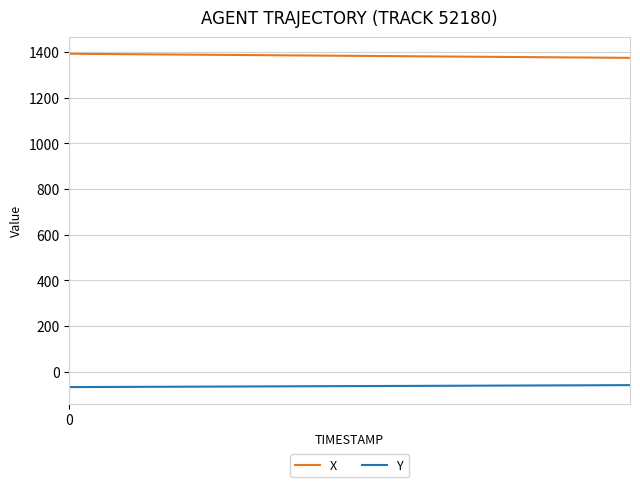

Rank the series by their maximum value, from lowest to highest.

Y, X